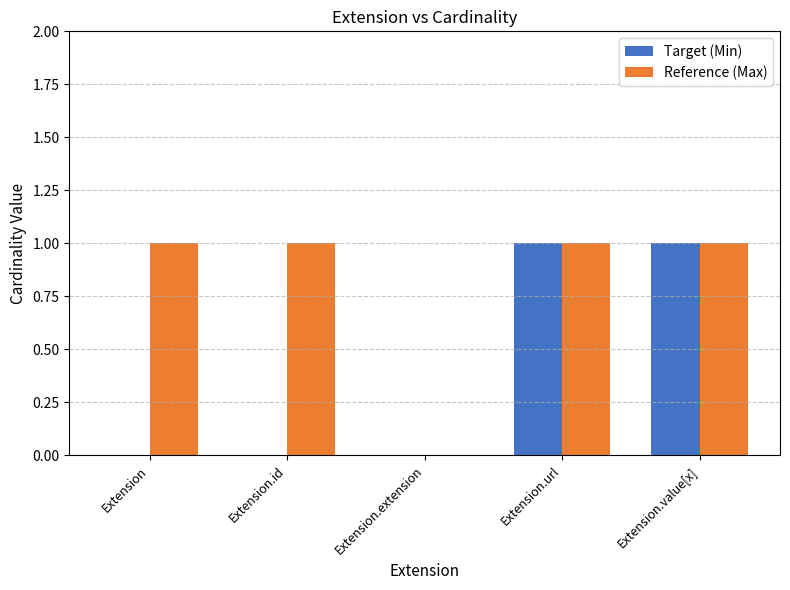

Between Extension and Extension.extension, which series saw the biggest shift?

Reference (Max)